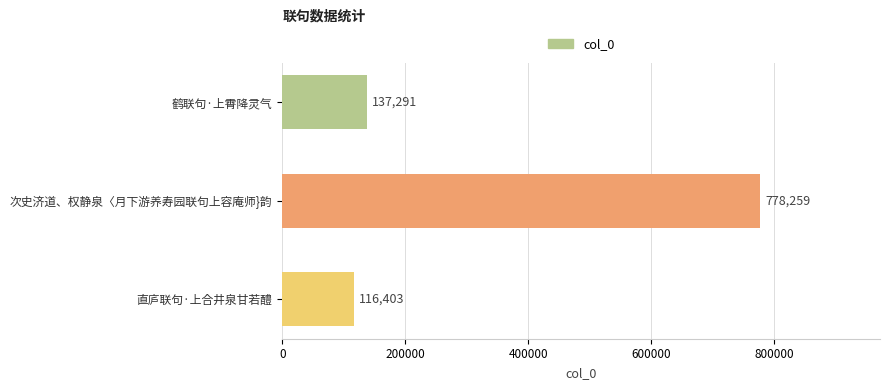

What is the difference between the values at 鹤联句·上霄降灵气 and 直庐联句·上合井泉甘若醴?

20888